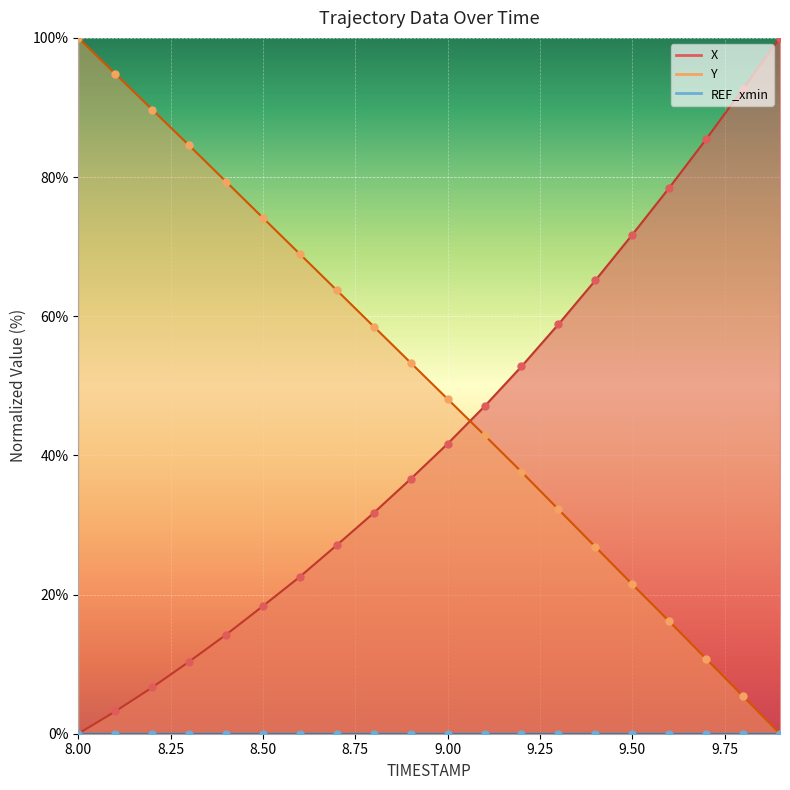

What is the total value across all series at 9.6?

94.6